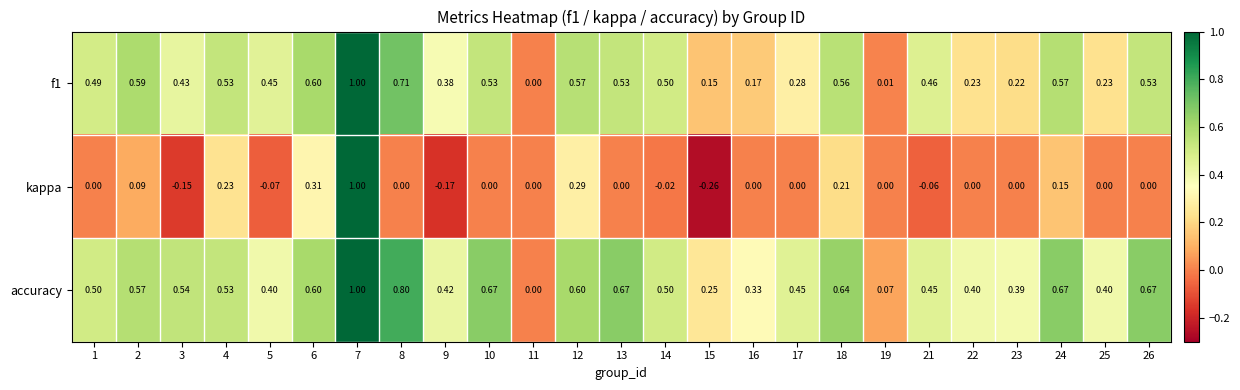

Which series changed the most between 1 and 12?

kappa